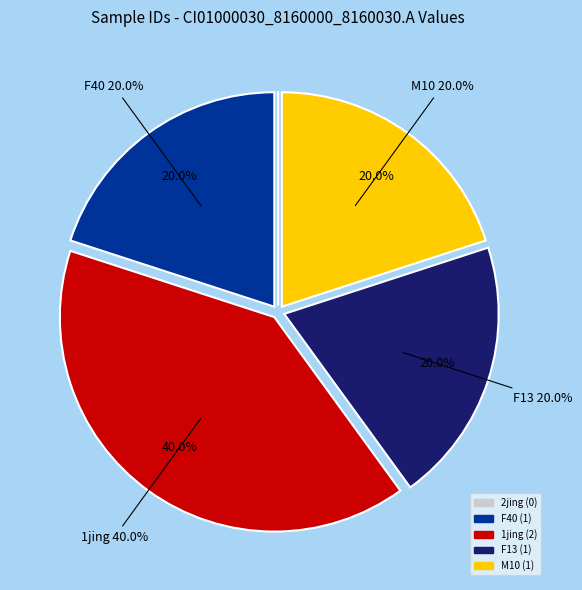

The 2jing slice represents 10% of the pie. True or false?

False